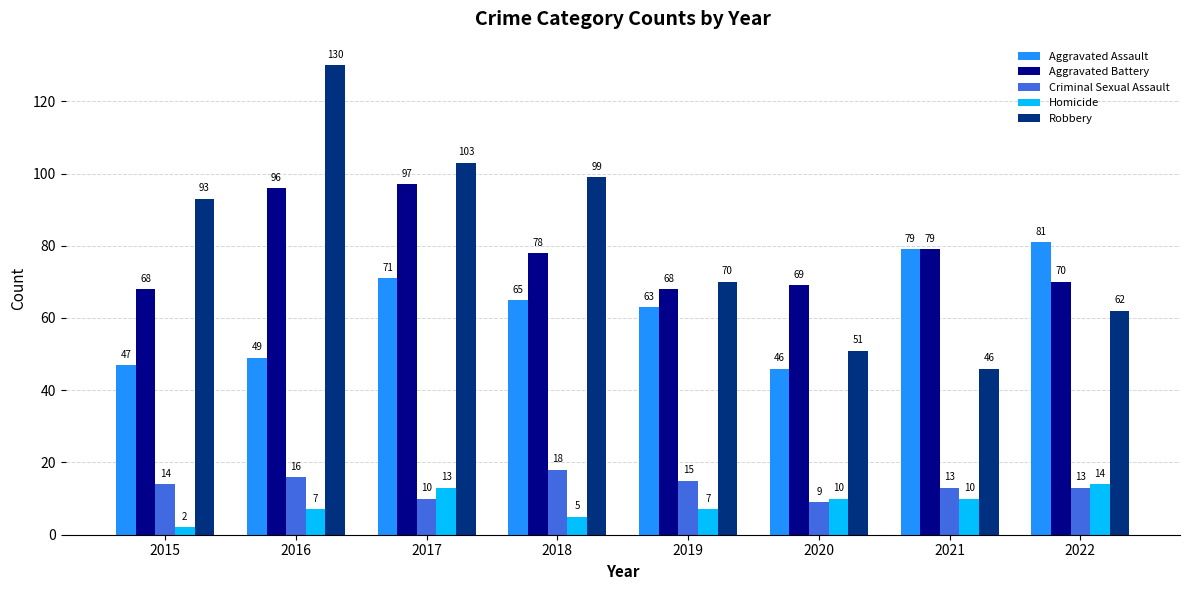

At how many categories does at least one series exceed 115?

1